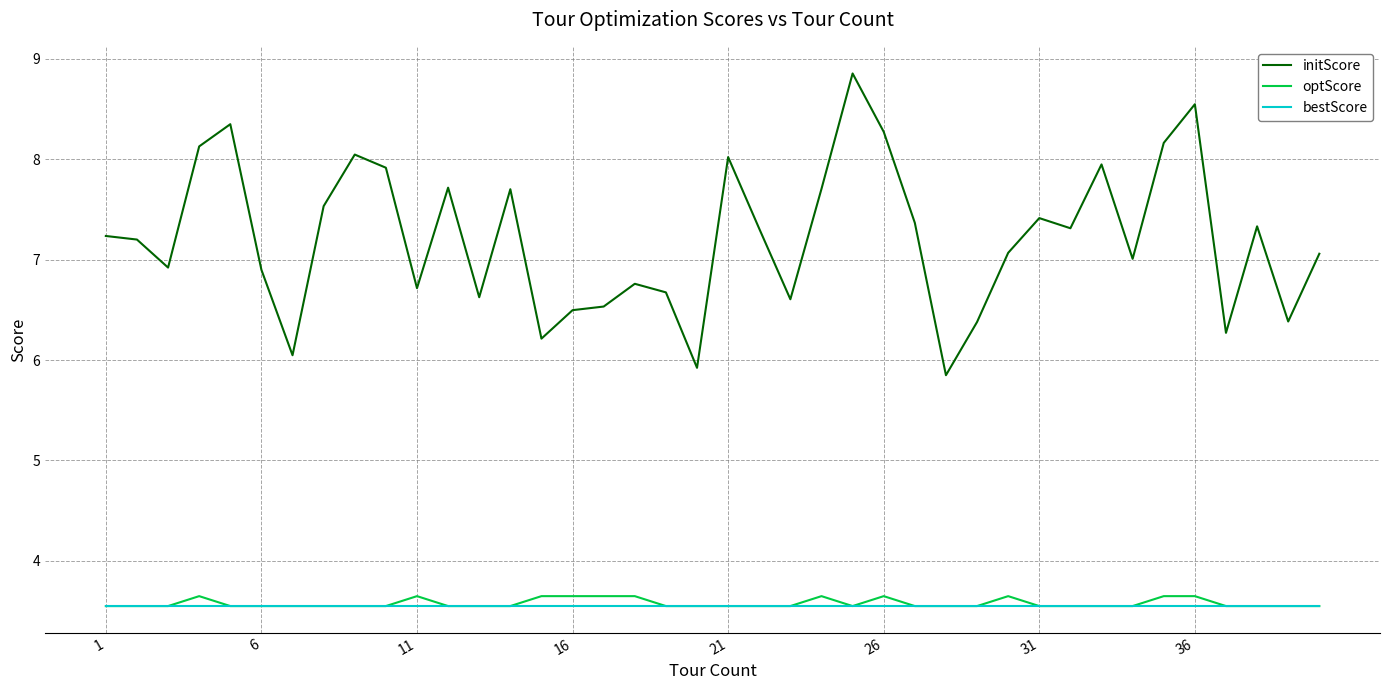

What is the minimum value shown in the chart?

3.5